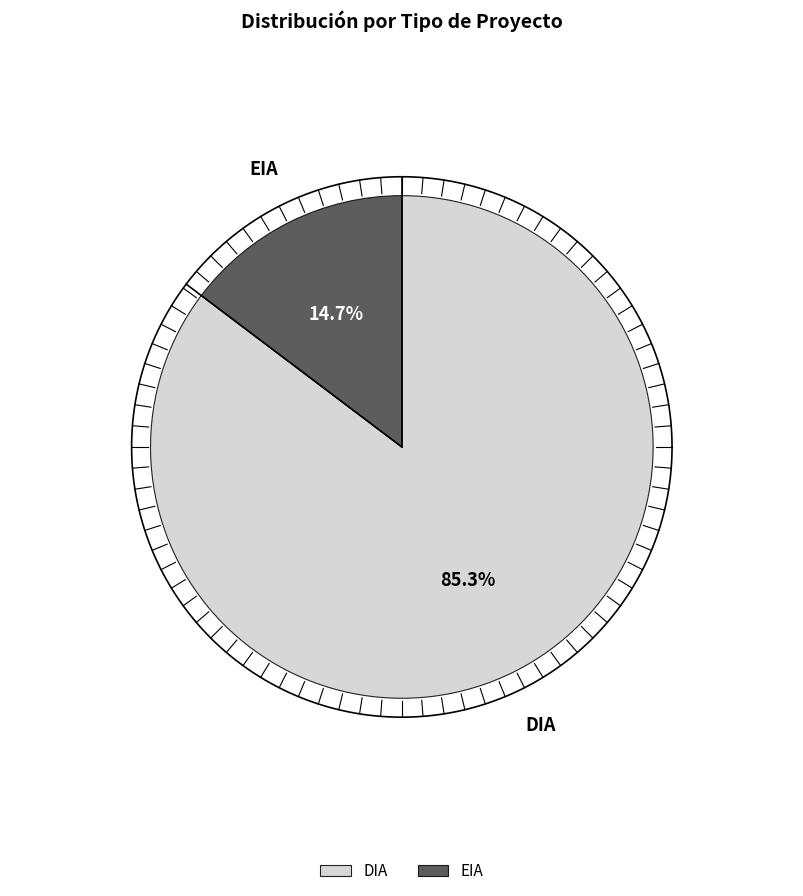

How many segments does this pie chart have?

2